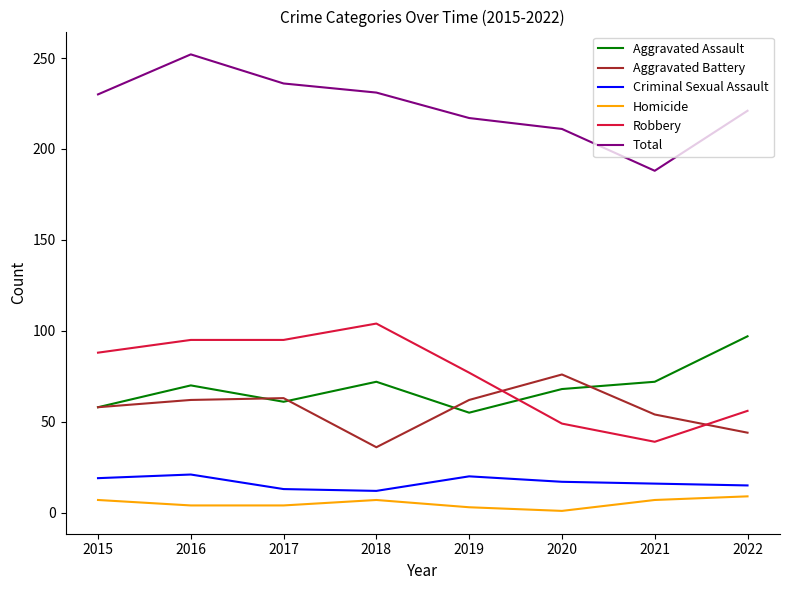

True or false: Total and Criminal Sexual Assault intersect in this chart.

False